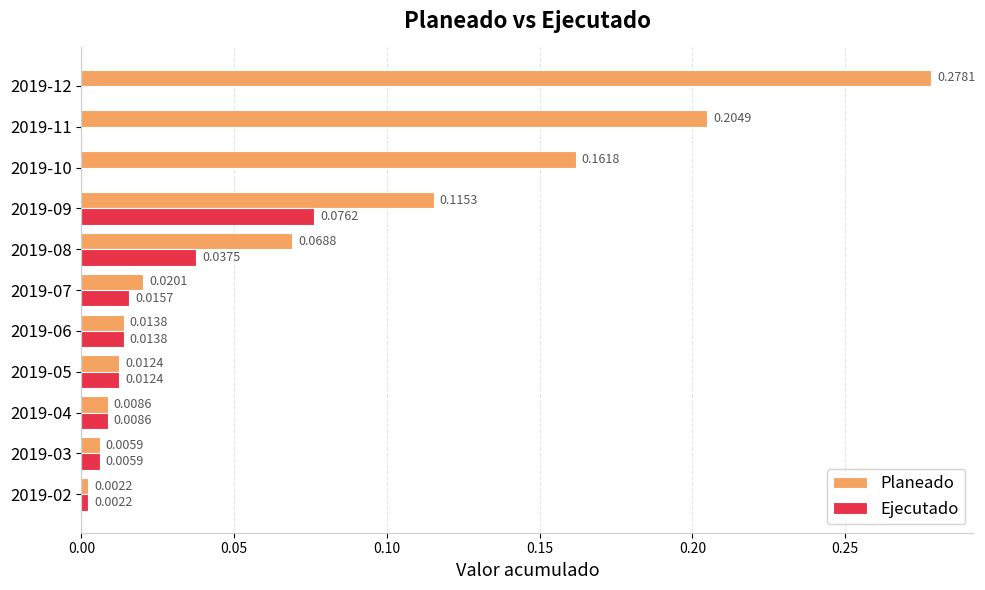

What is the sum of all Planeado values?

0.9